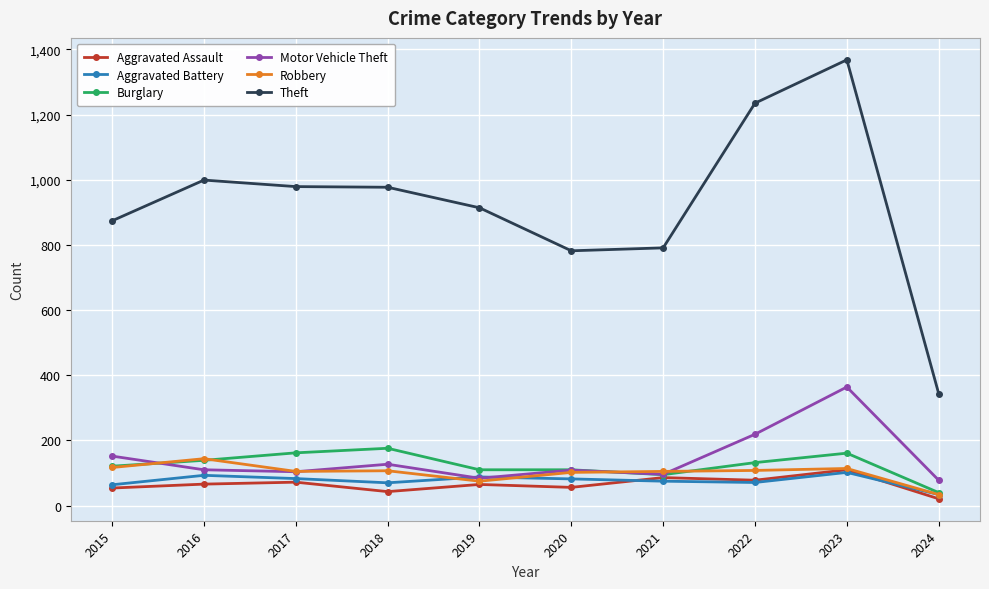

At which category is the sum across all series the highest?

2023